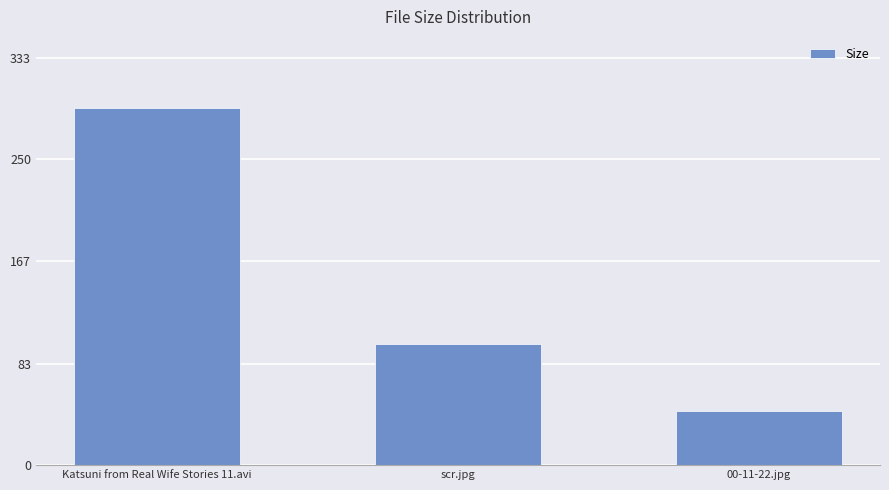

Which has a higher value, scr.jpg or Katsuni from Real Wife Stories 11.avi?

Katsuni from Real Wife Stories 11.avi